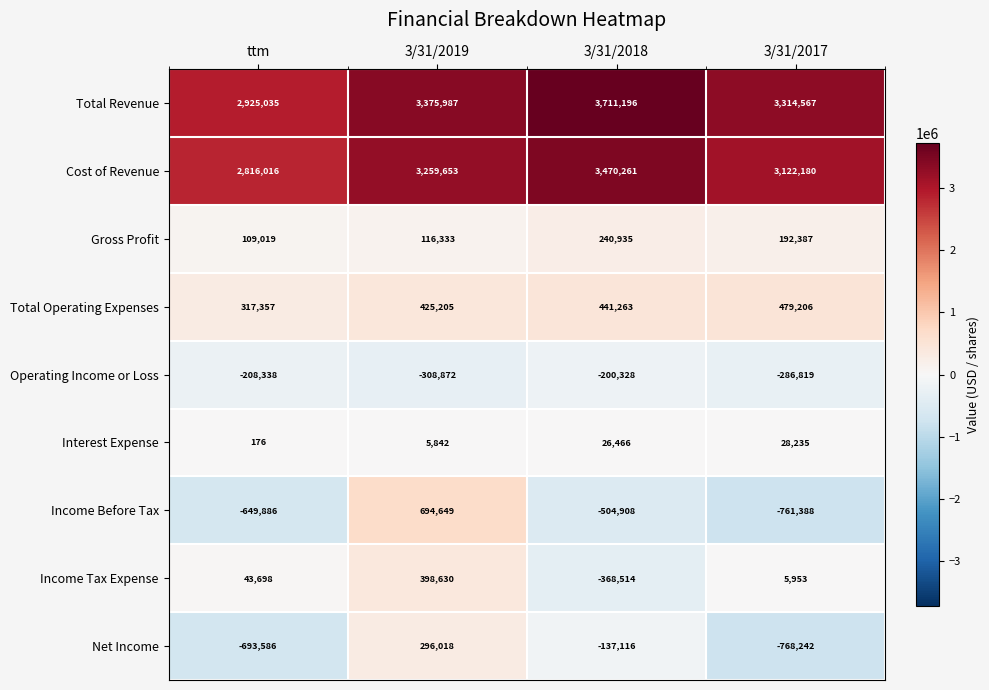

The Income Before Tax series shows -1170913 at 3/31/2017. True or false?

False